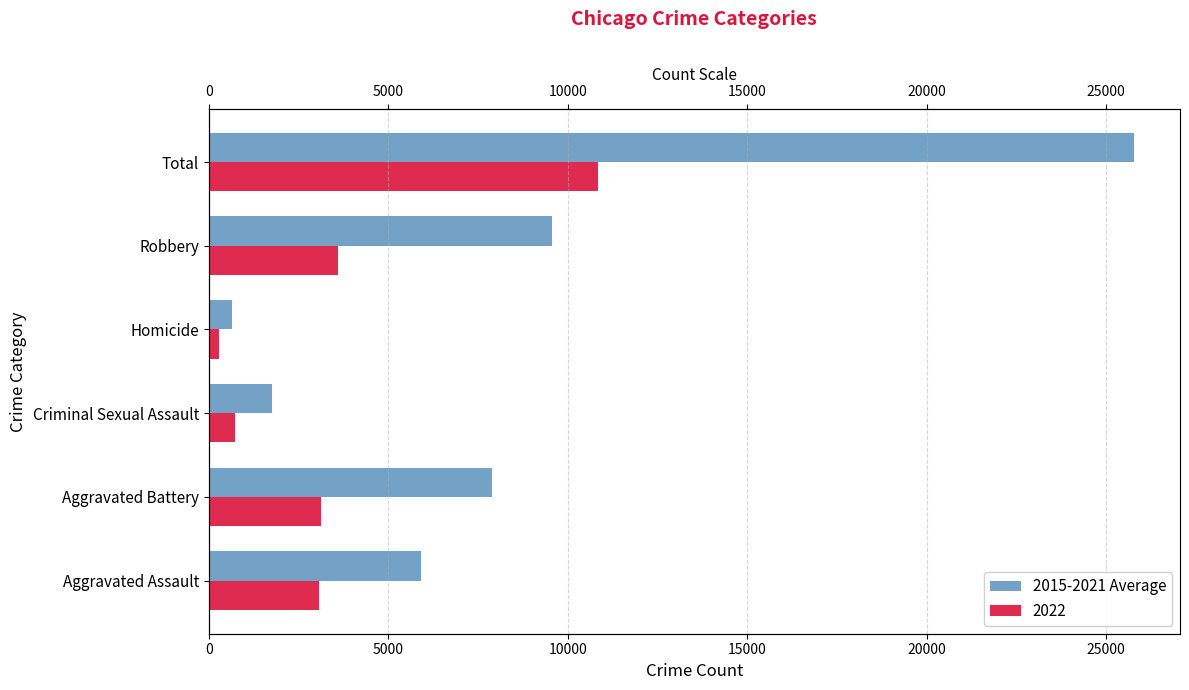

How many data points are above 7886?

3